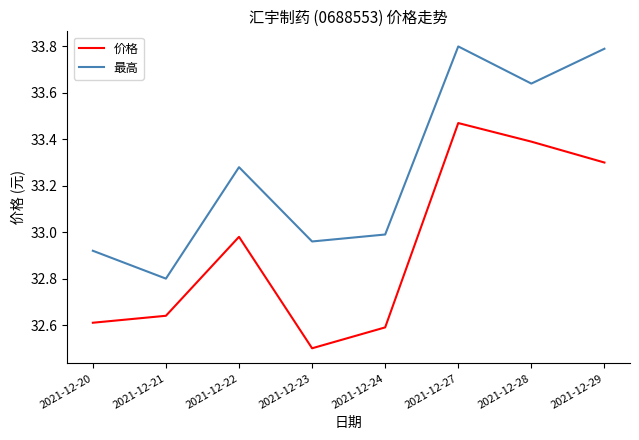

At which category does the chart reach its minimum across all series?

2021-12-23